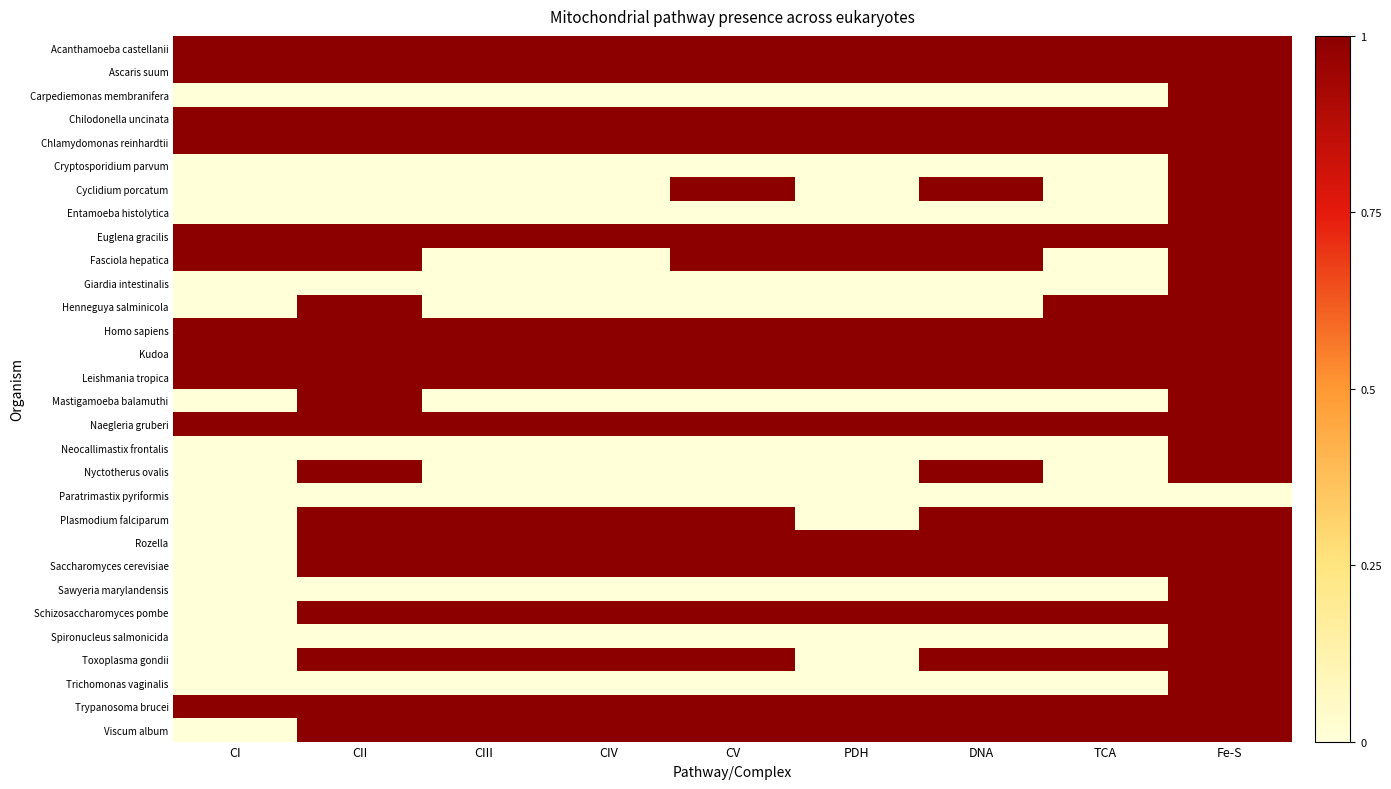

Between DNA and PDH, which is larger?

DNA